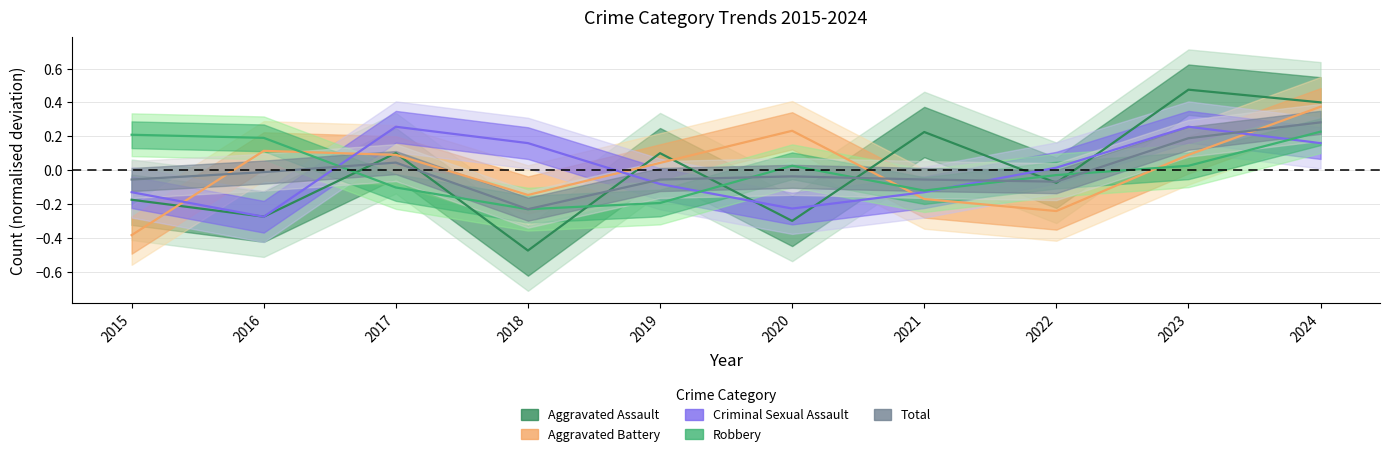

Between which two adjacent categories do Aggravated Battery and Total first intersect?

2015 and 2016